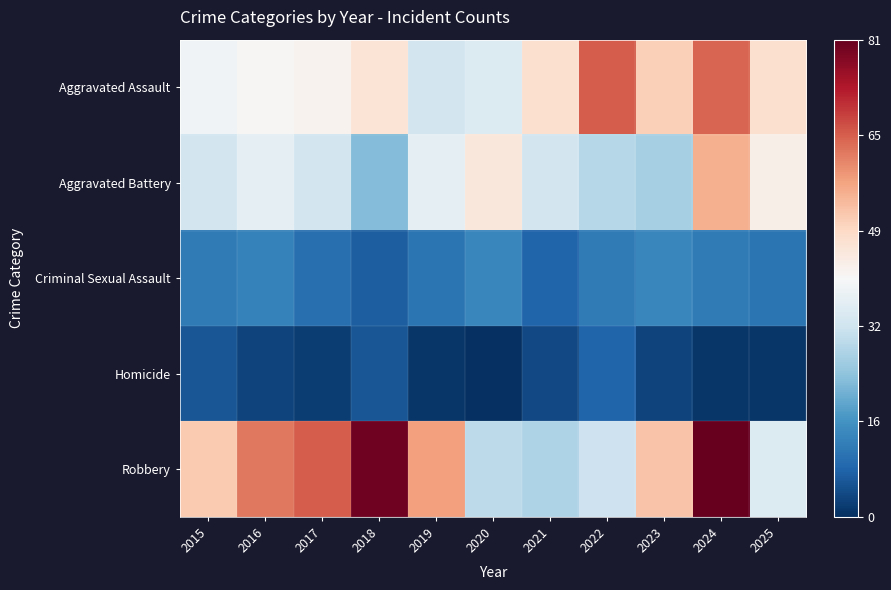

How many distinct data groups are displayed?

5